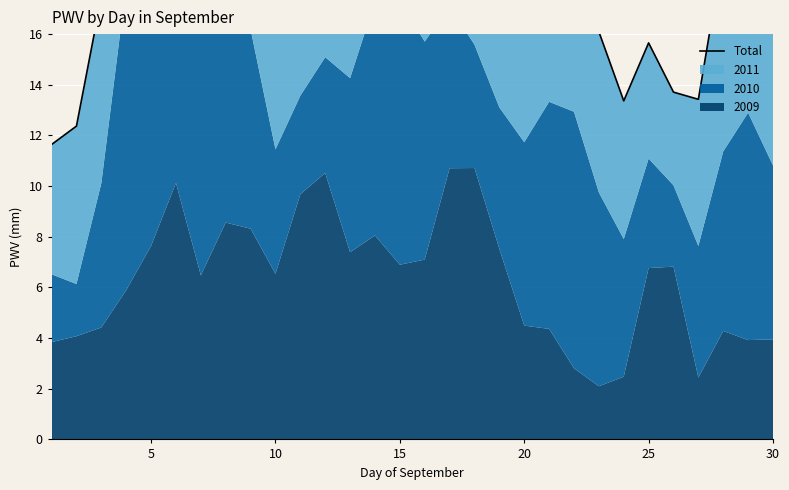

How many points are lower than both their immediate neighbors (excluding endpoints)?

5